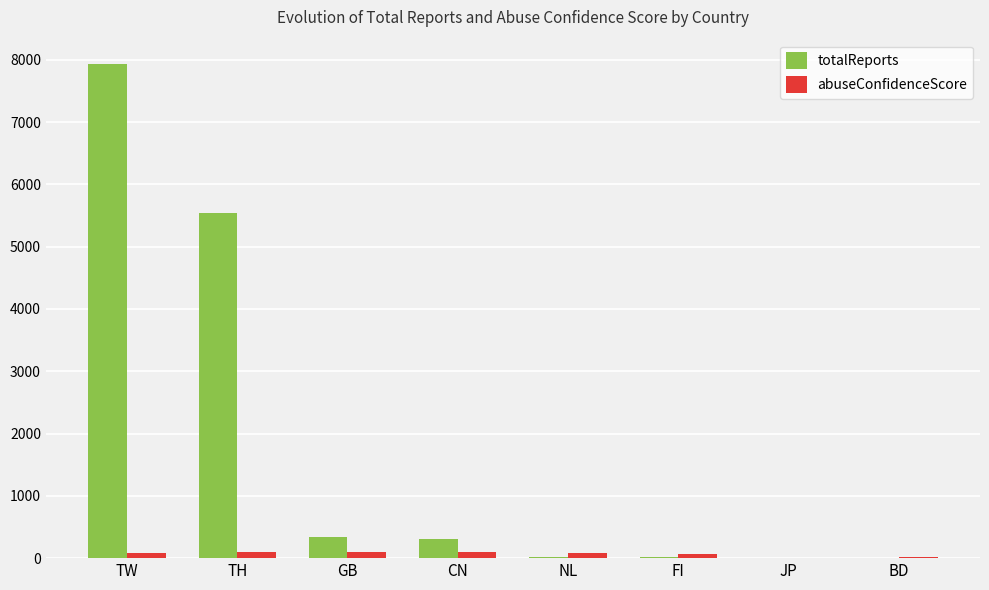

What is the average value of the totalReports series?

1770